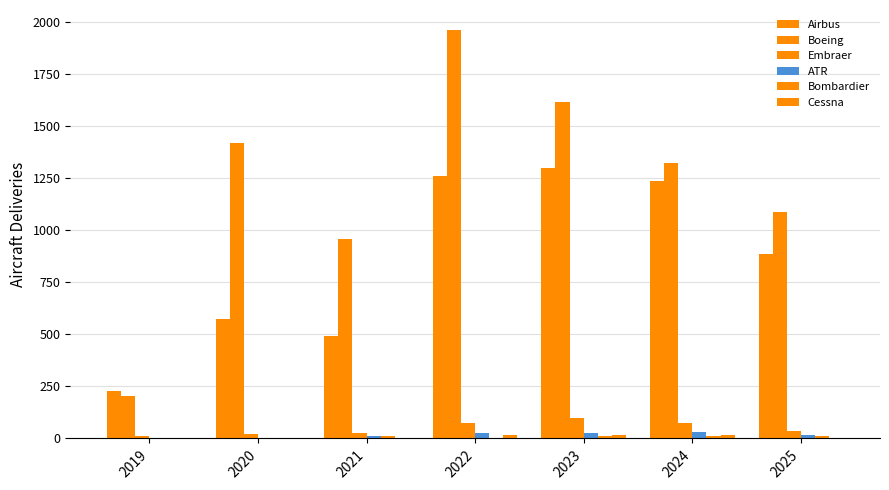

Which has a higher value, 2019 or 2021?

2021